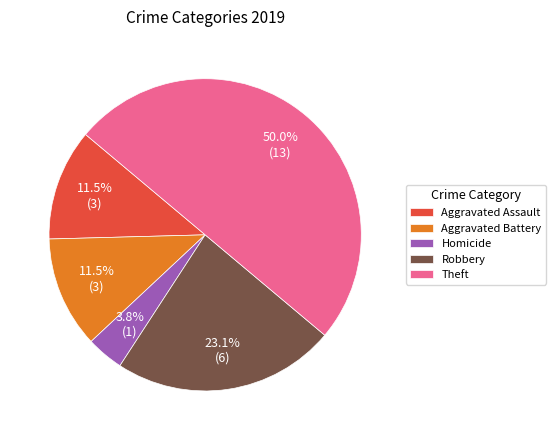

What is the smallest slice in the pie chart?

Homicide